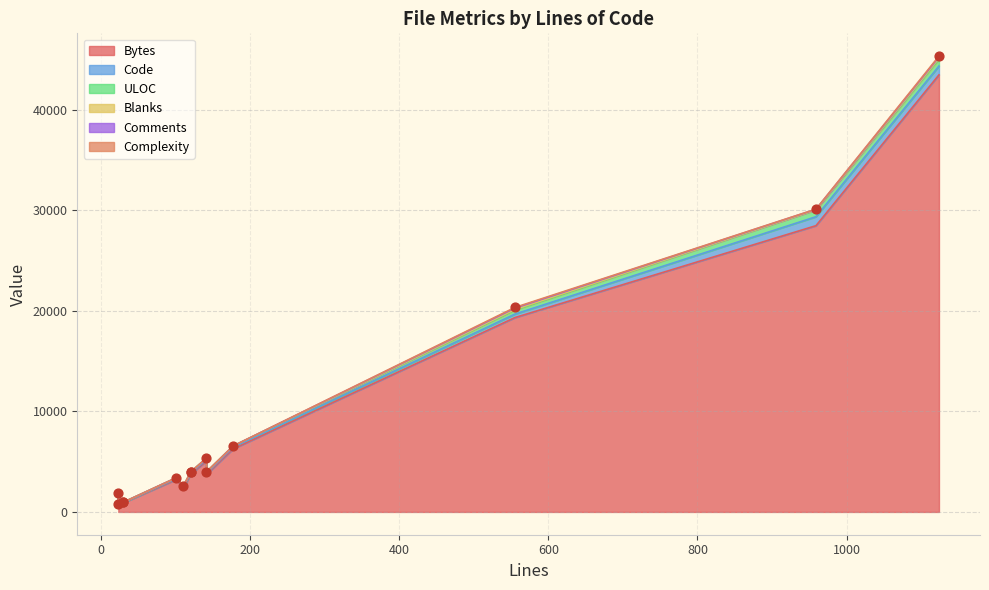

Is the value of Complexity at security.md greater than the value of Code at styles.ts?

No